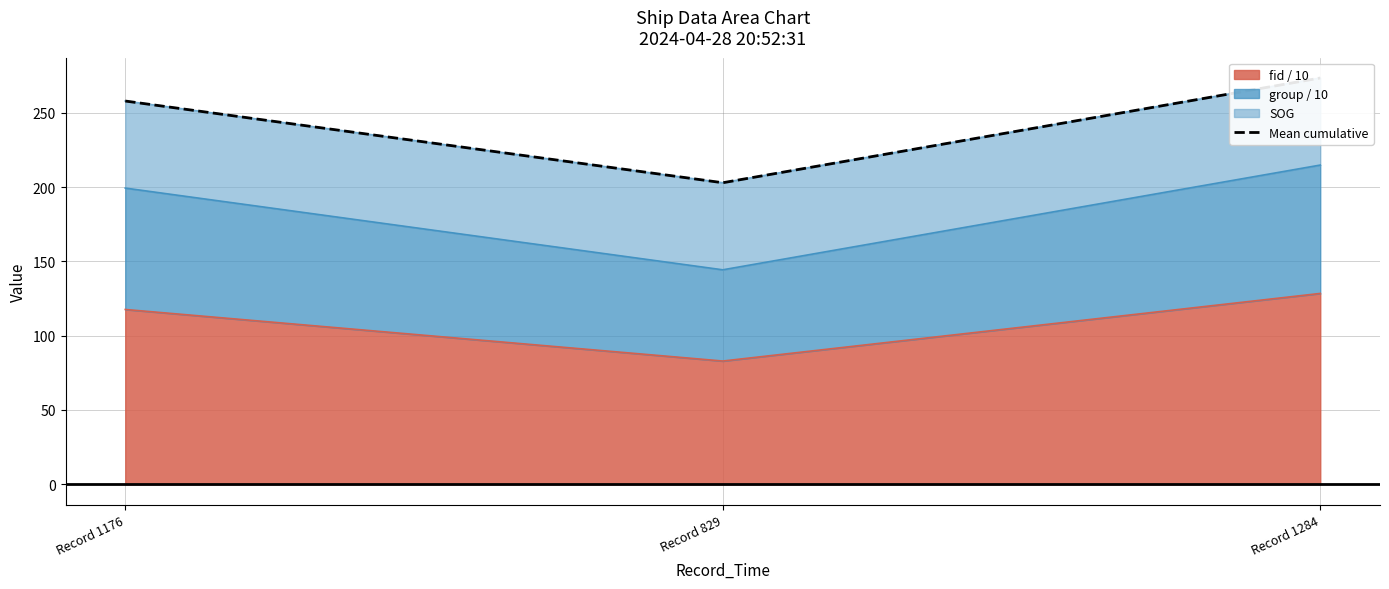

Reading left to right, extract all data points from this chart.

Record 1176=257.9	Record 829=202.9	Record 1284=273.4